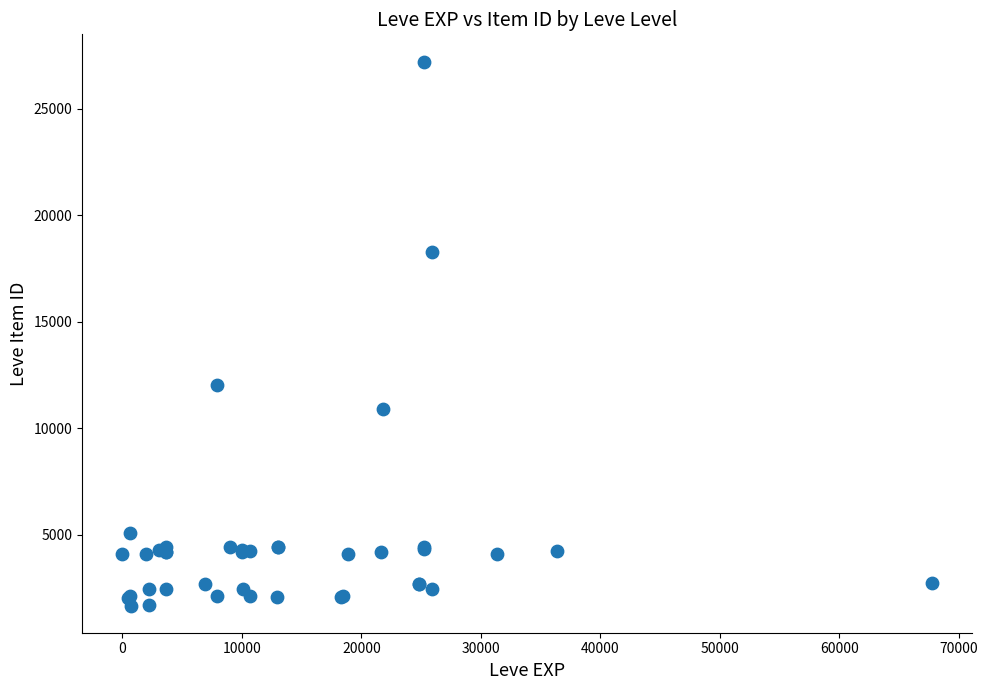

What Y value in the scatter plot is closest to 14448?

12018